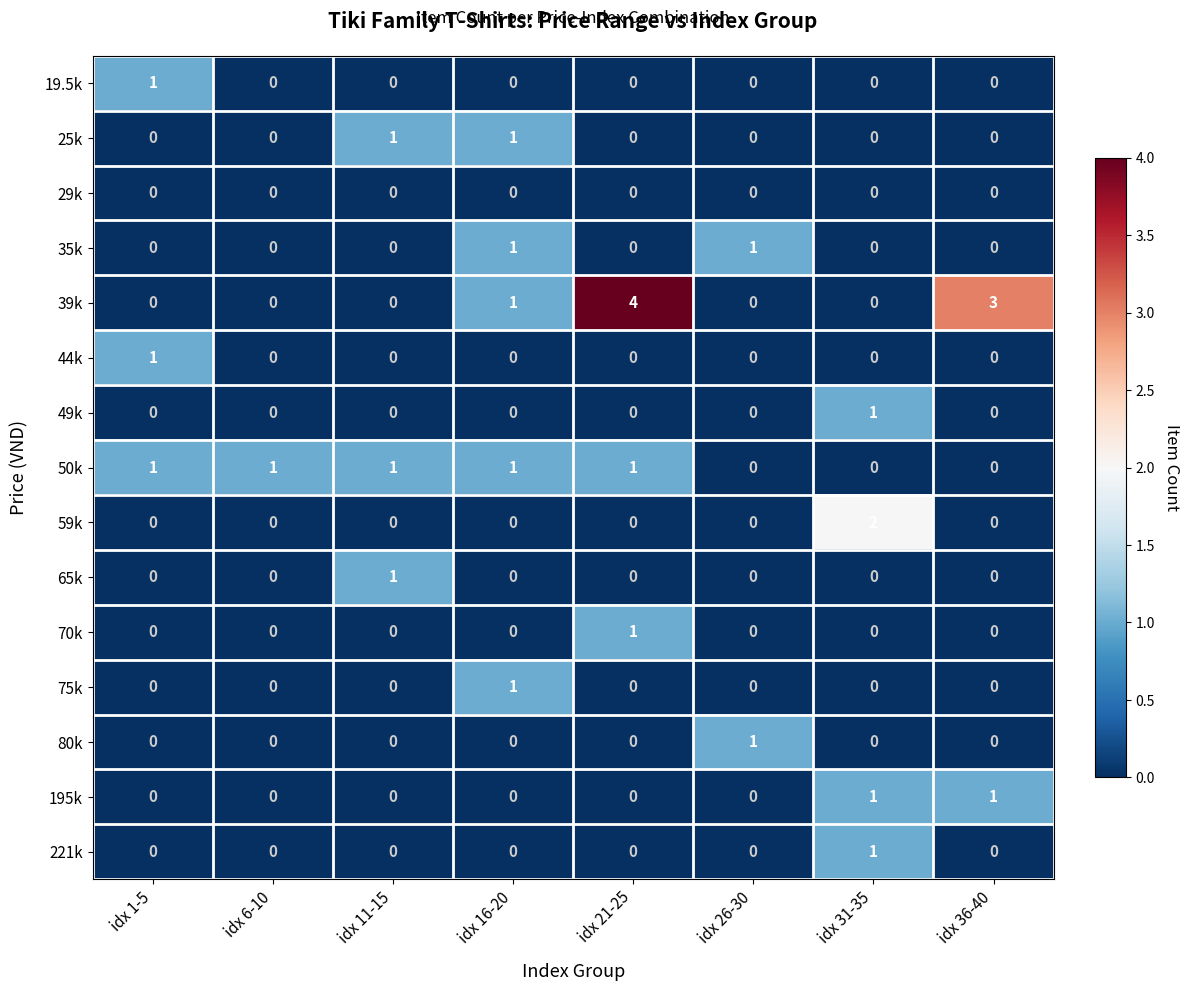

Count the number of data series in this chart.

15